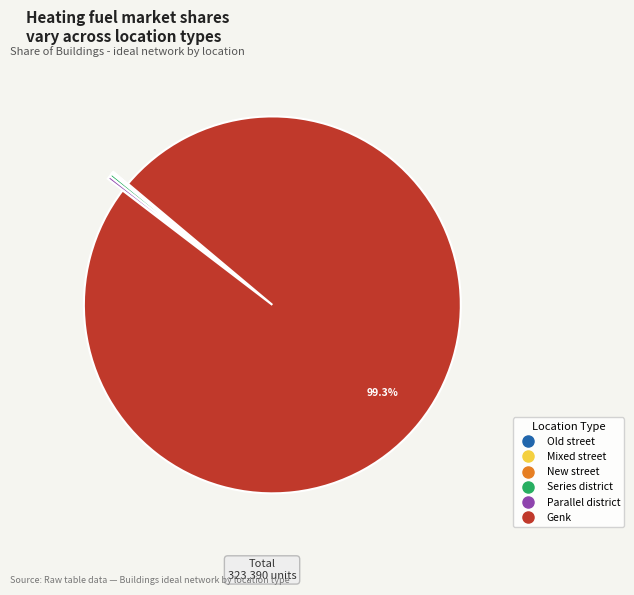

What is the largest slice in the pie chart?

Genk